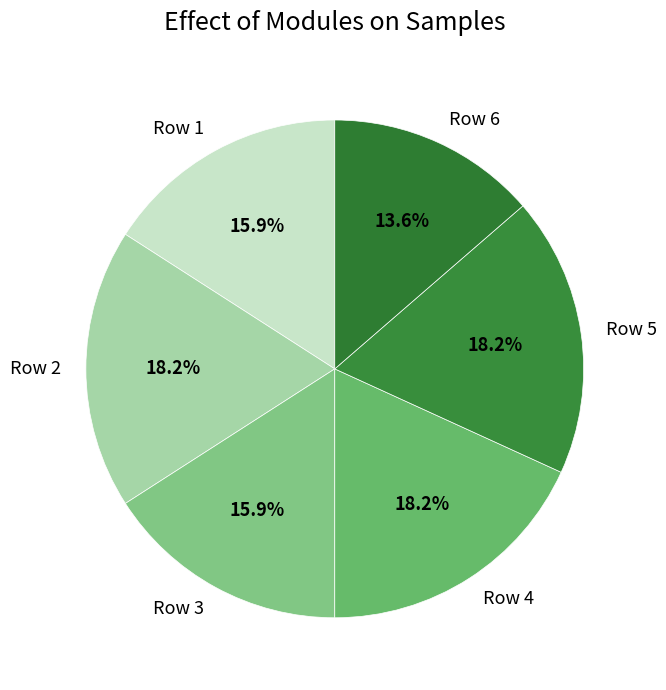

To the nearest percent, what is the difference between the largest and smallest slice percentages?

5%